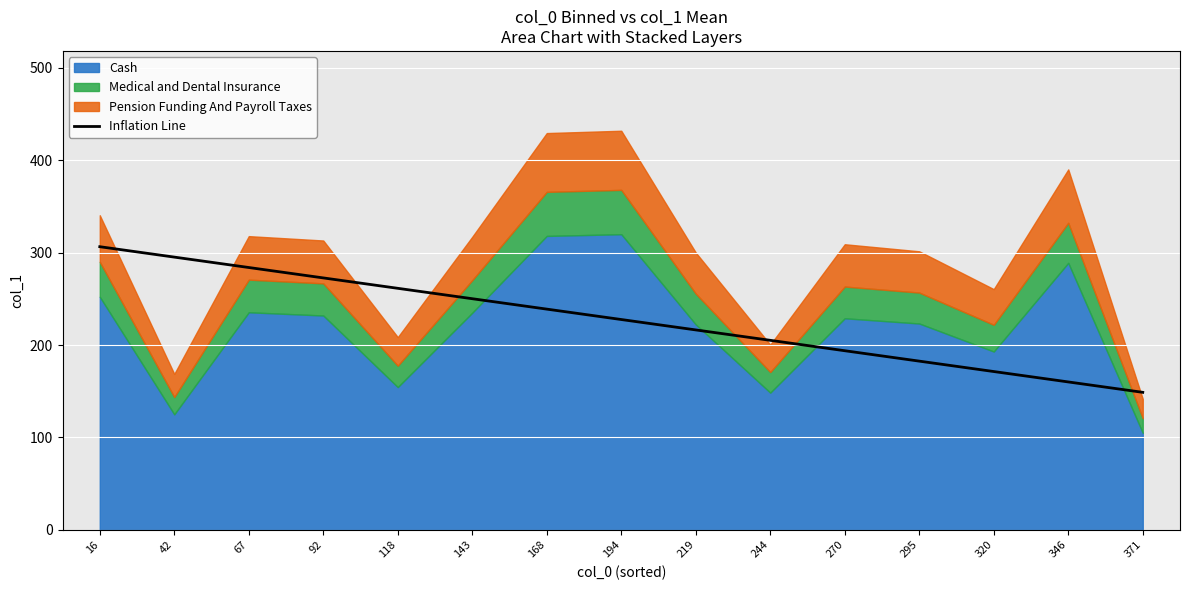

The value at 194 is 392.2. True or false?

False